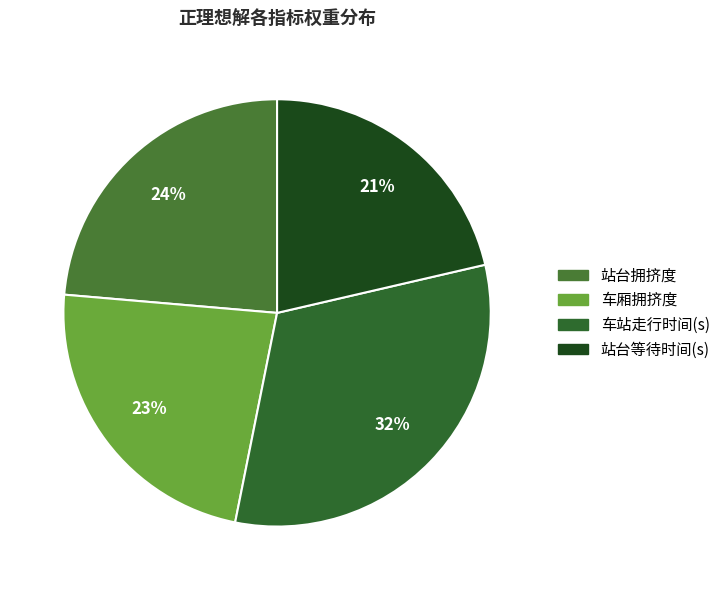

What percentage is the 车厢拥挤度 slice, to the nearest percent?

23%